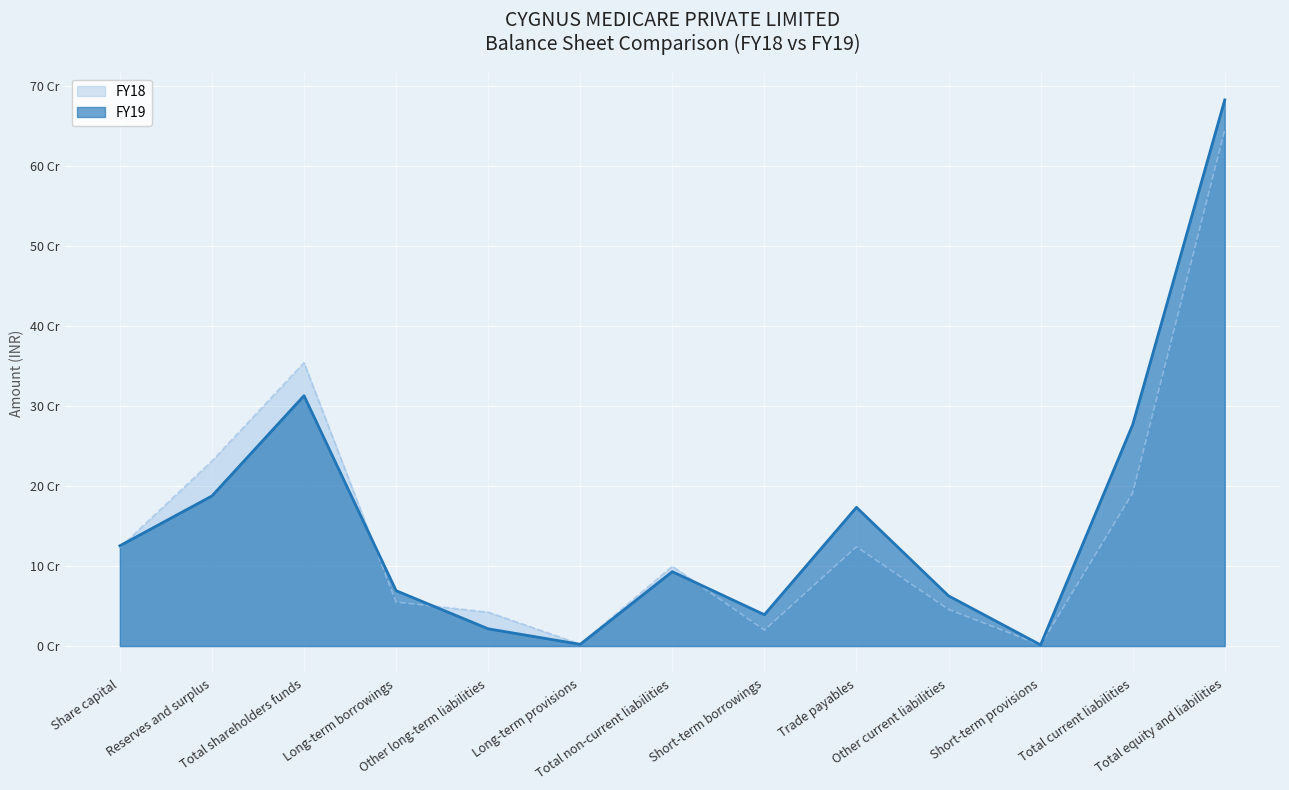

Count the number of categories in the chart.

13